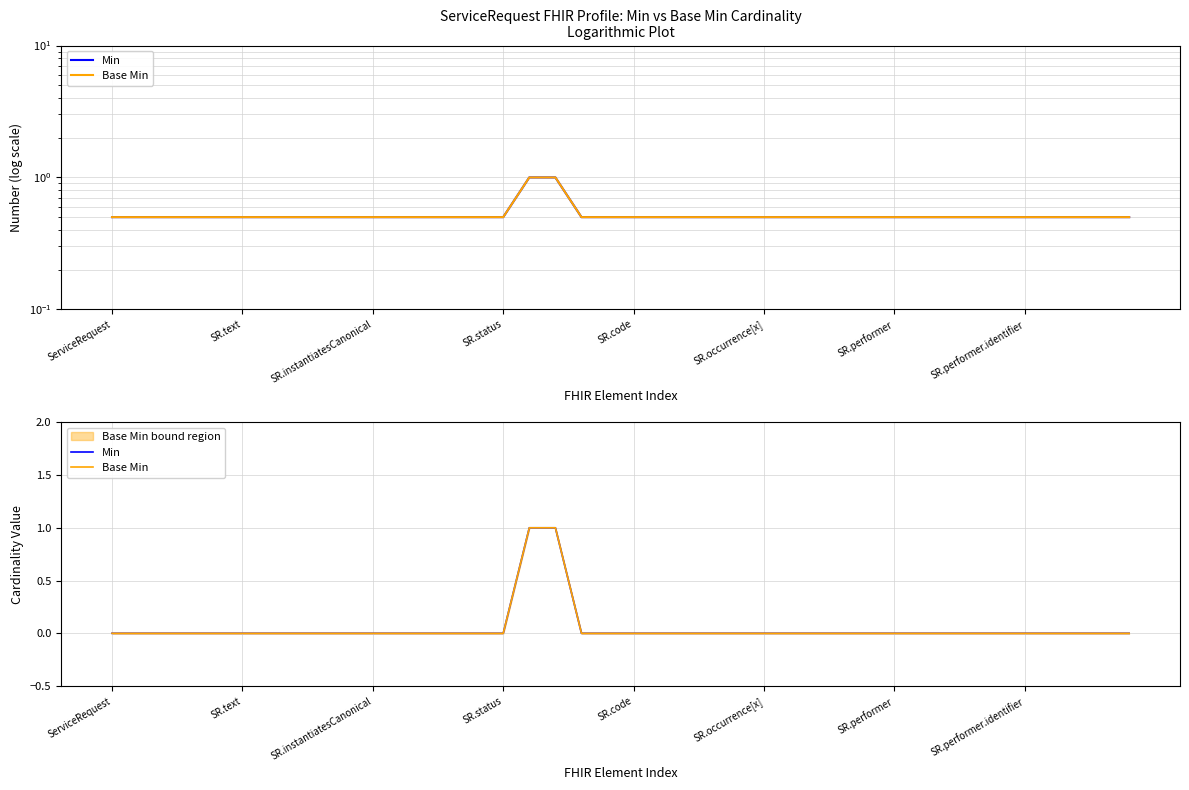

At which label does Min reach its minimum?

ServiceRequest